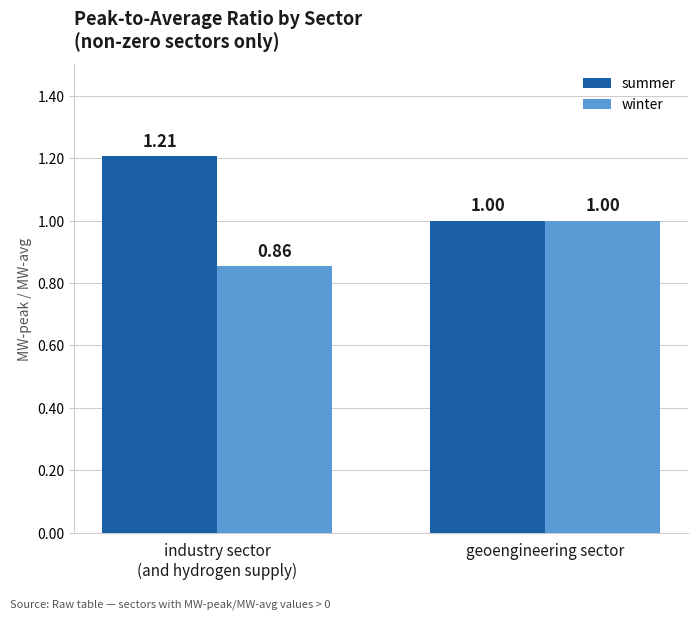

At which label does summer reach its minimum?

geoengineering sector